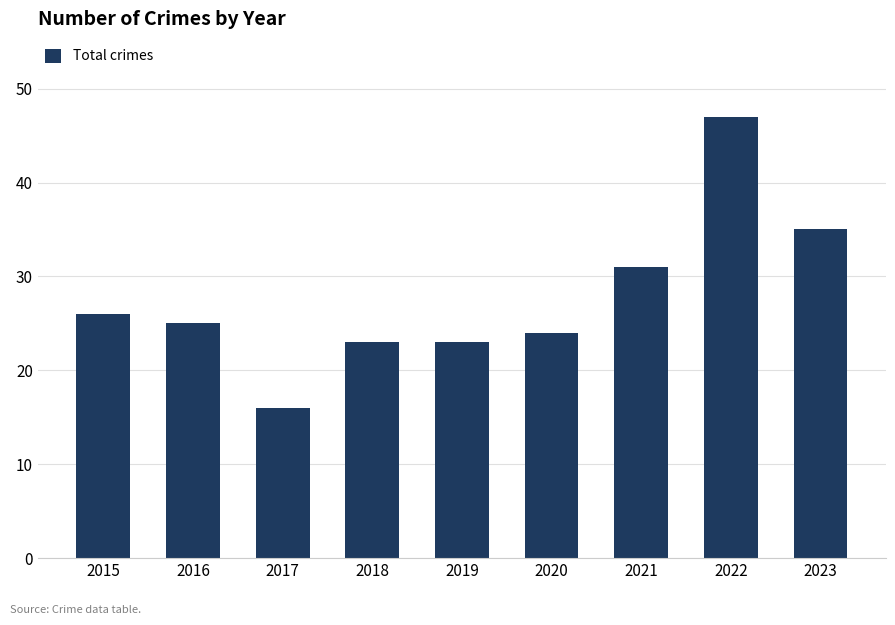

Reading left to right, transcribe all the data shown in this chart.

2015=26	2016=25	2017=16	2018=23	2019=23	2020=24	2021=31	2022=47	2023=35